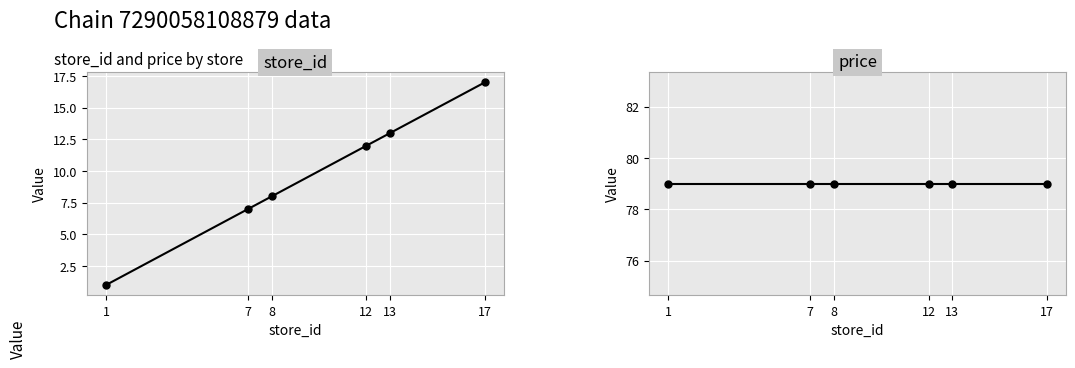

At which category is the sum across all series the highest?

17